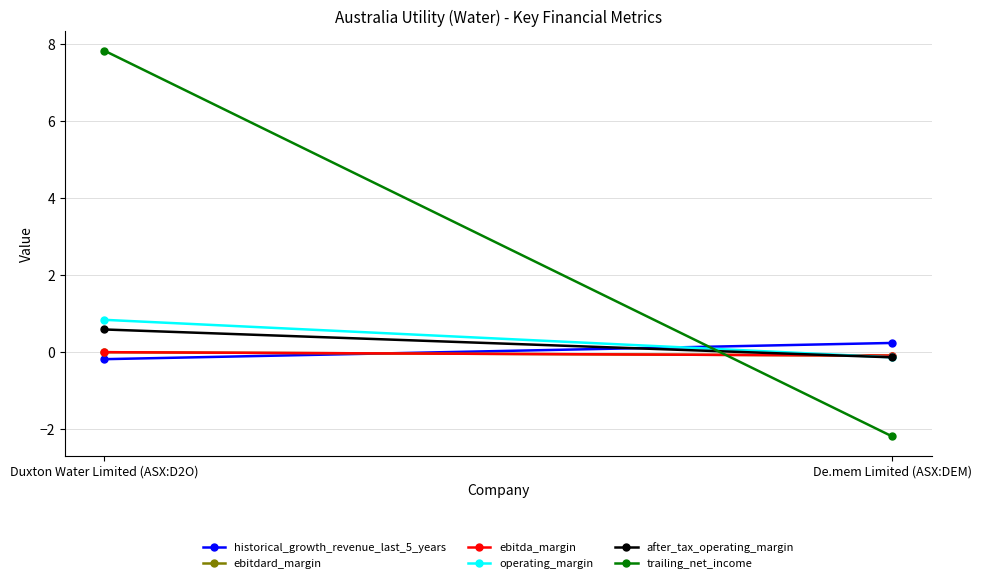

At how many categories does at least one series exceed 3?

1